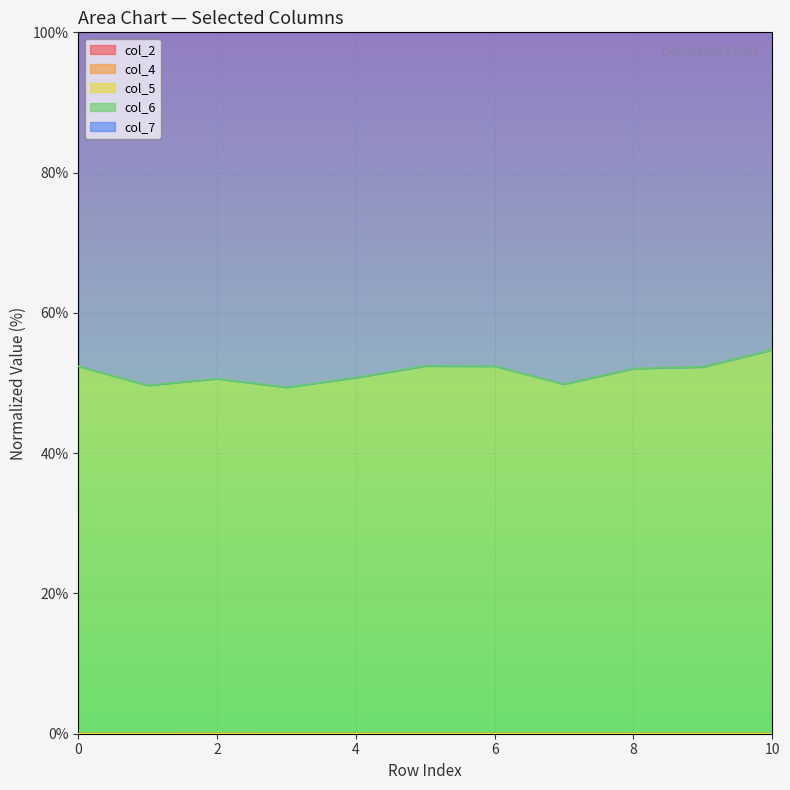

The value of col_2 at 4 is 0.0. True or false?

True